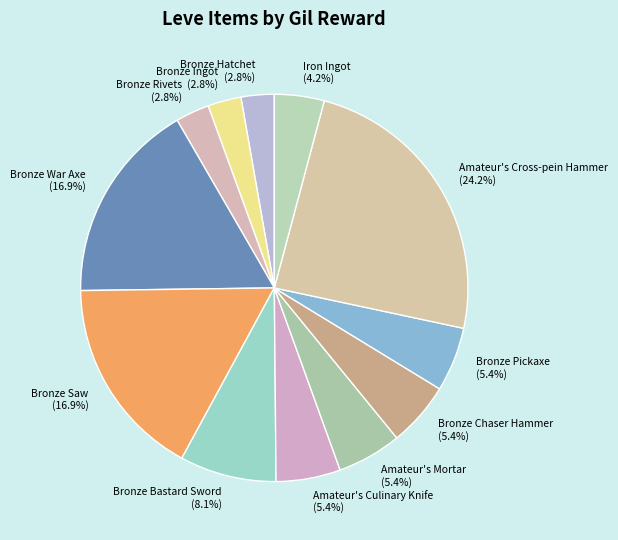

Does Bronze War Axe represent more than half of the total?

No